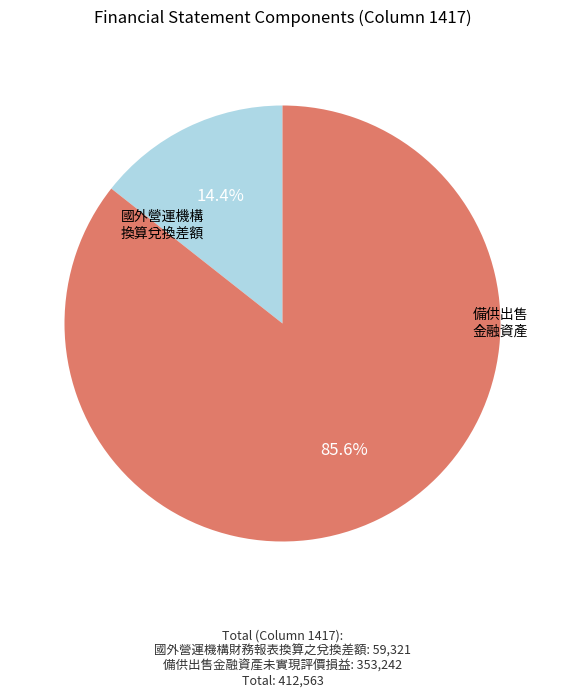

Is there any slice that represents more than half of the pie?

Yes